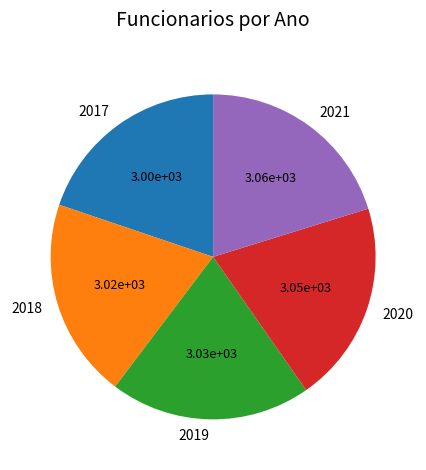

Approximately how many times larger is the value at 2019 compared to 2018?

1.0